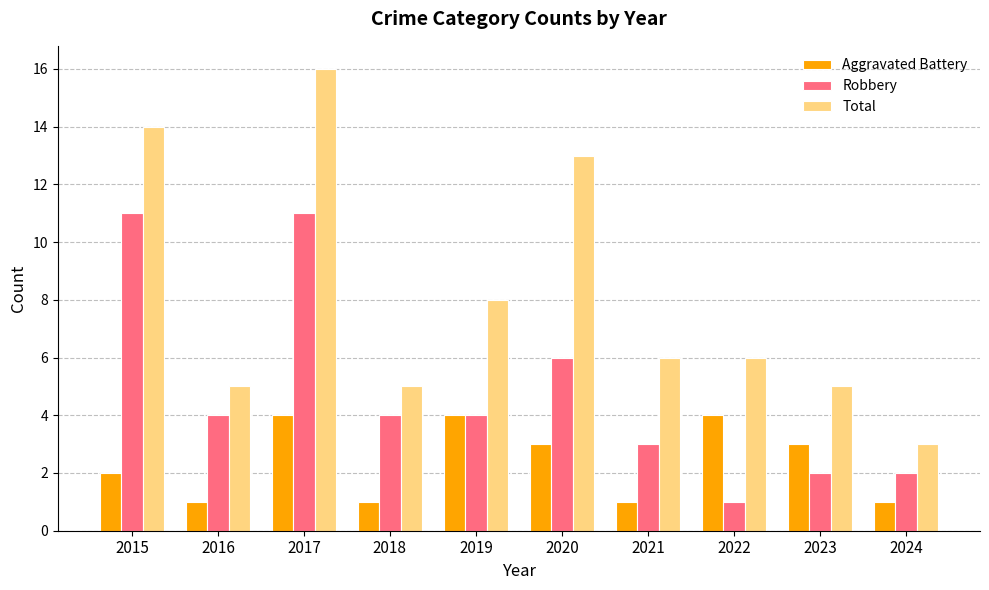

Read the Aggravated Battery value at 2024.

1